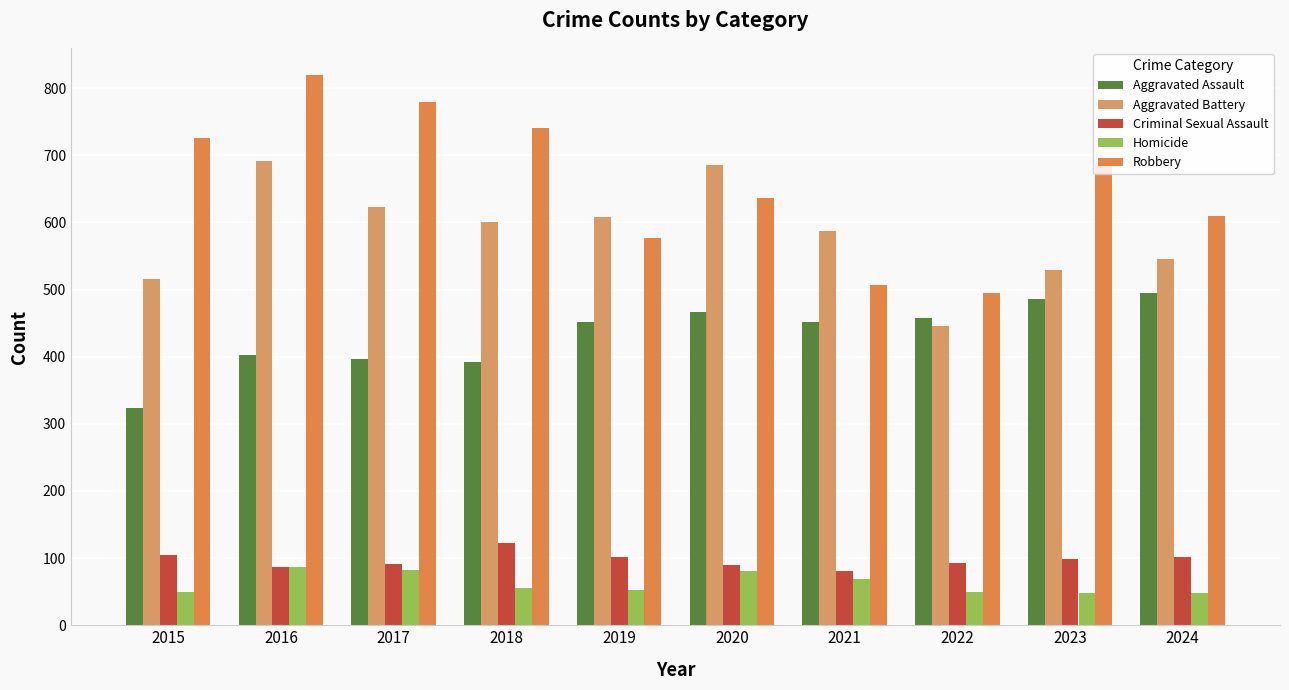

What is the average value of the Aggravated Battery series?

583